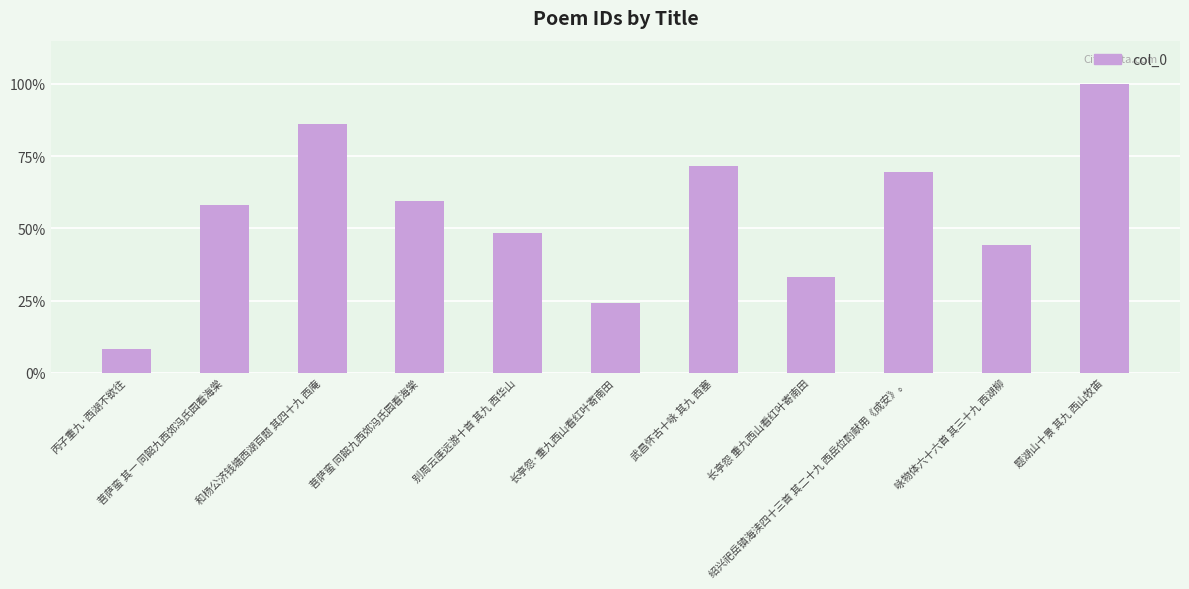

The value at 菩萨蛮 其一 同韶九西郊冯氏园看海棠 is 708464. True or false?

True